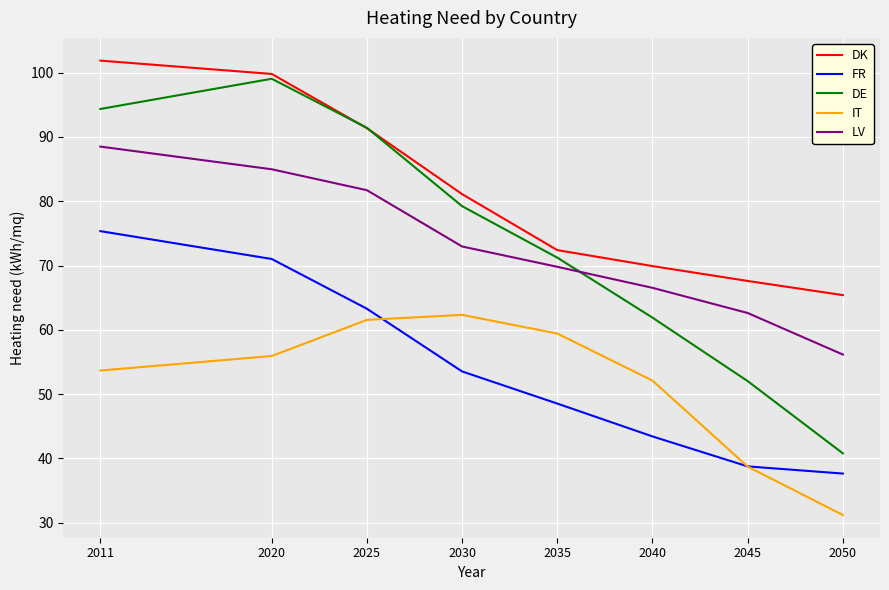

What is the highest value of the FR series?

75.3